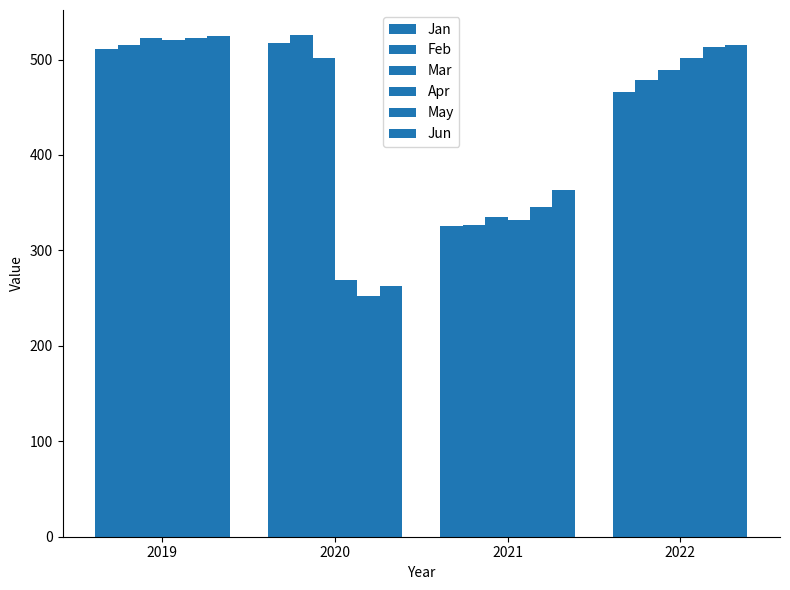

What is the average value of the Jan series?

455.0